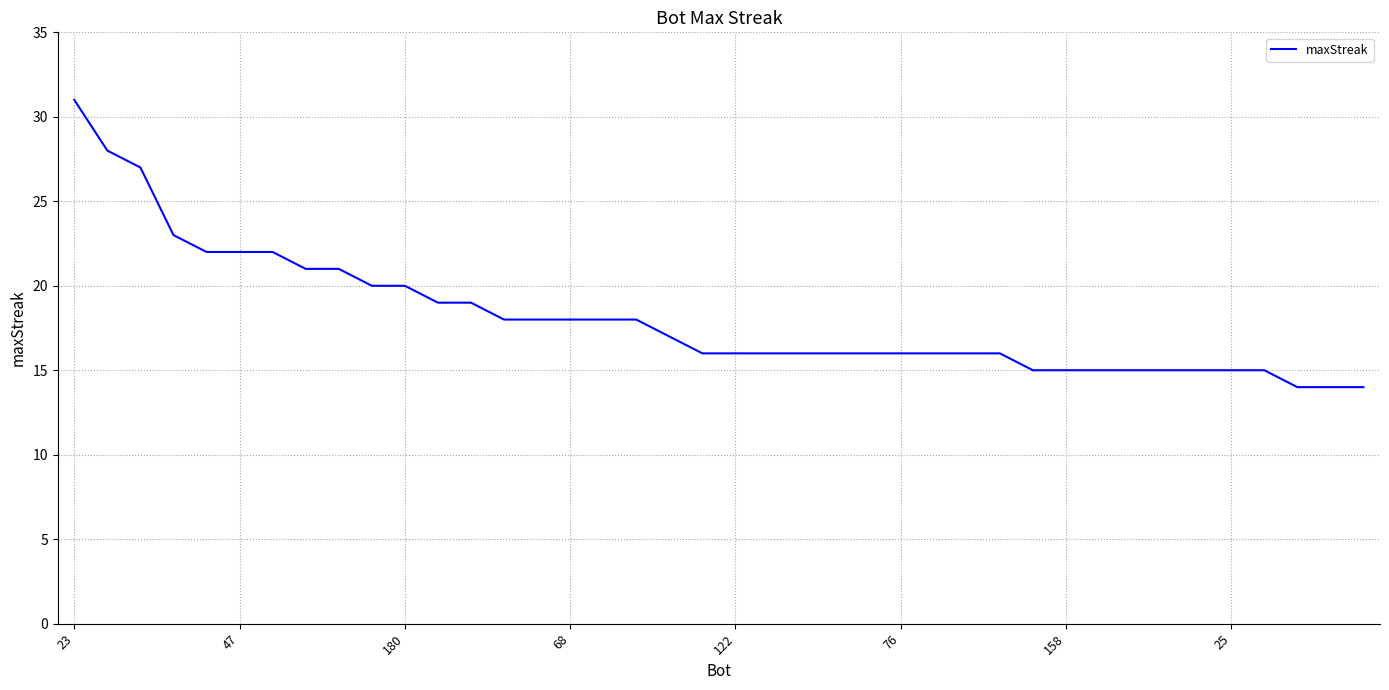

What is the minimum value shown in the chart?

14